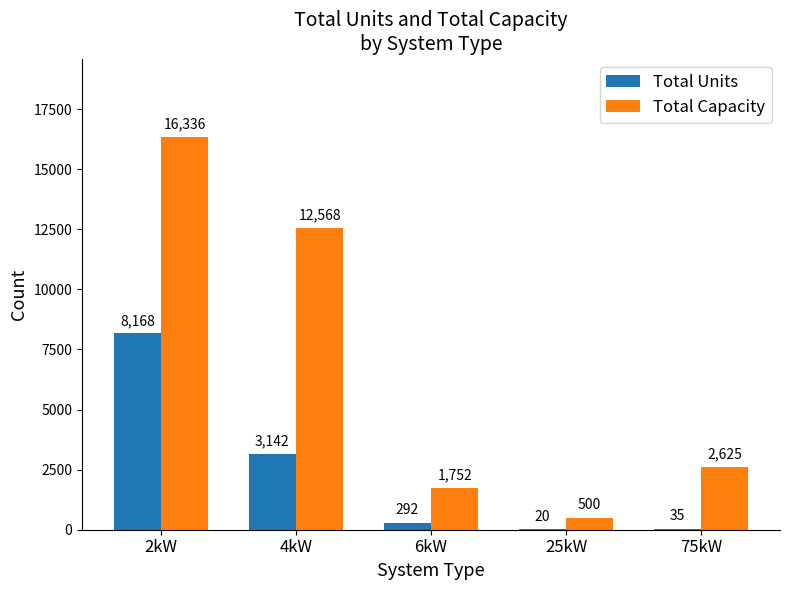

How many series are shown in this chart?

2